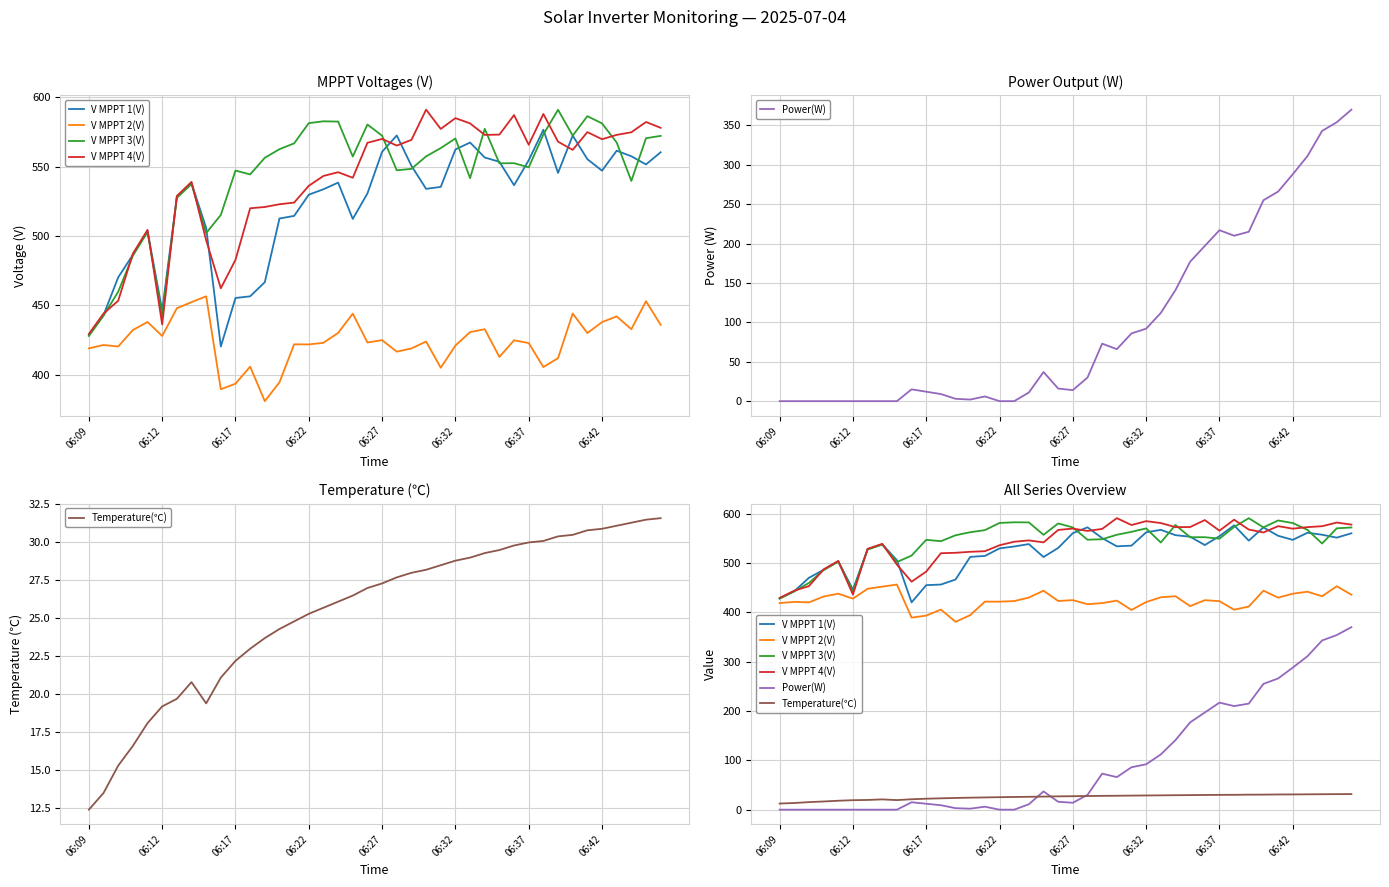

How many lines are shown in the chart?

6